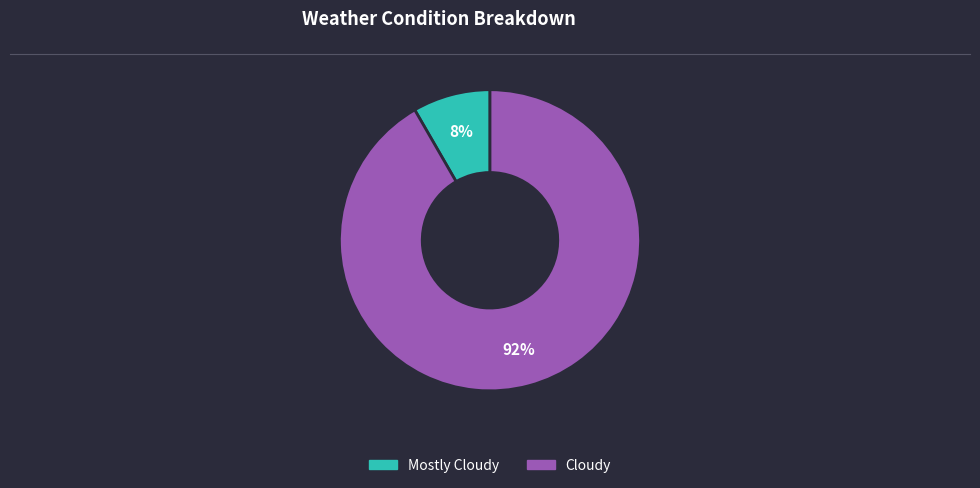

Rank the categories by value from highest to lowest.

Cloudy, Mostly Cloudy